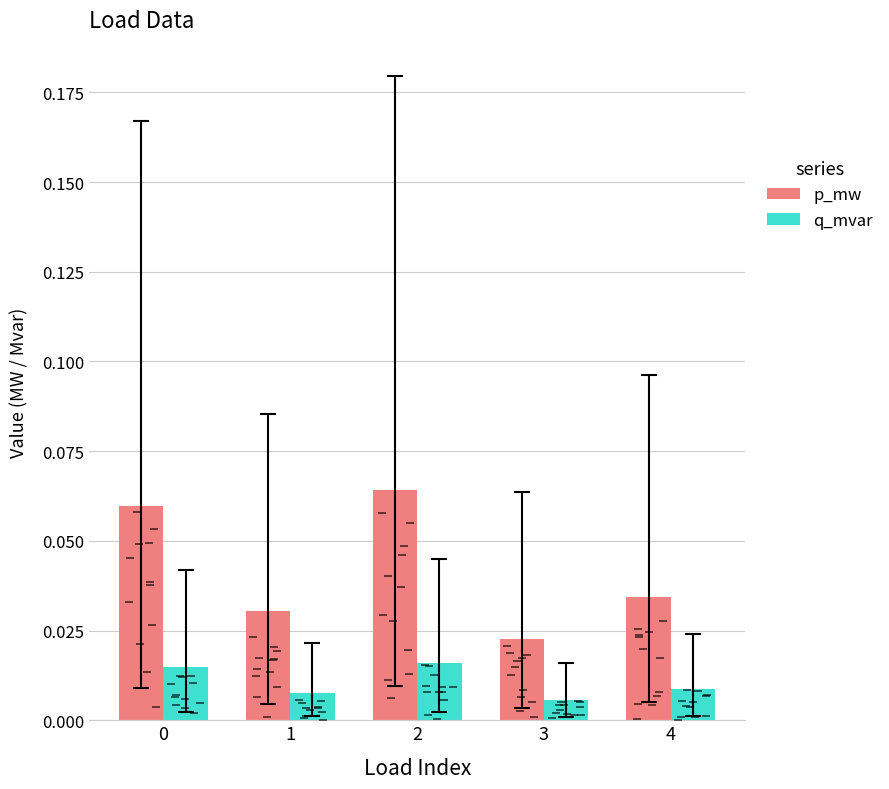

What are all the series names shown in the legend?

p_mw, q_mvar